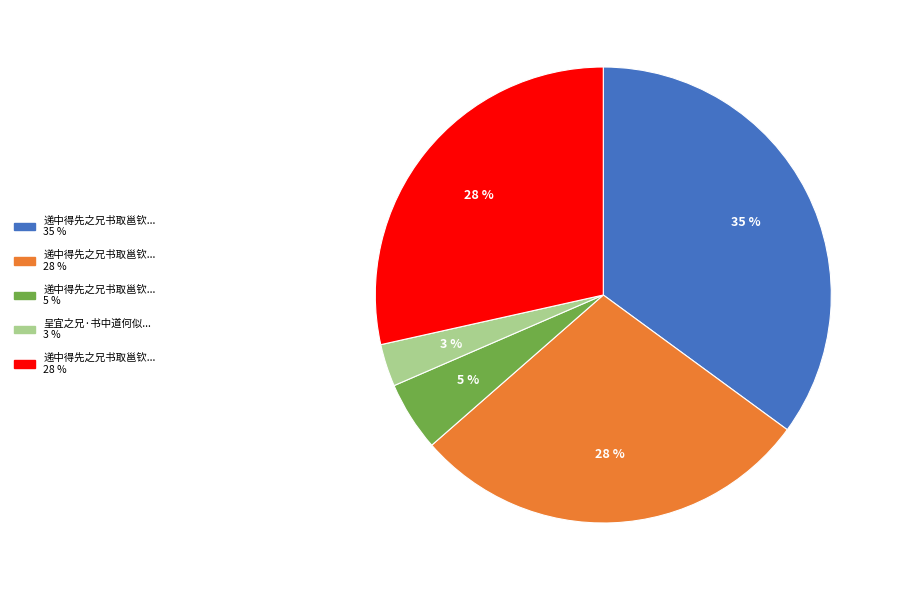

To the nearest percent, what is the difference between the largest and smallest slice percentages?

32%